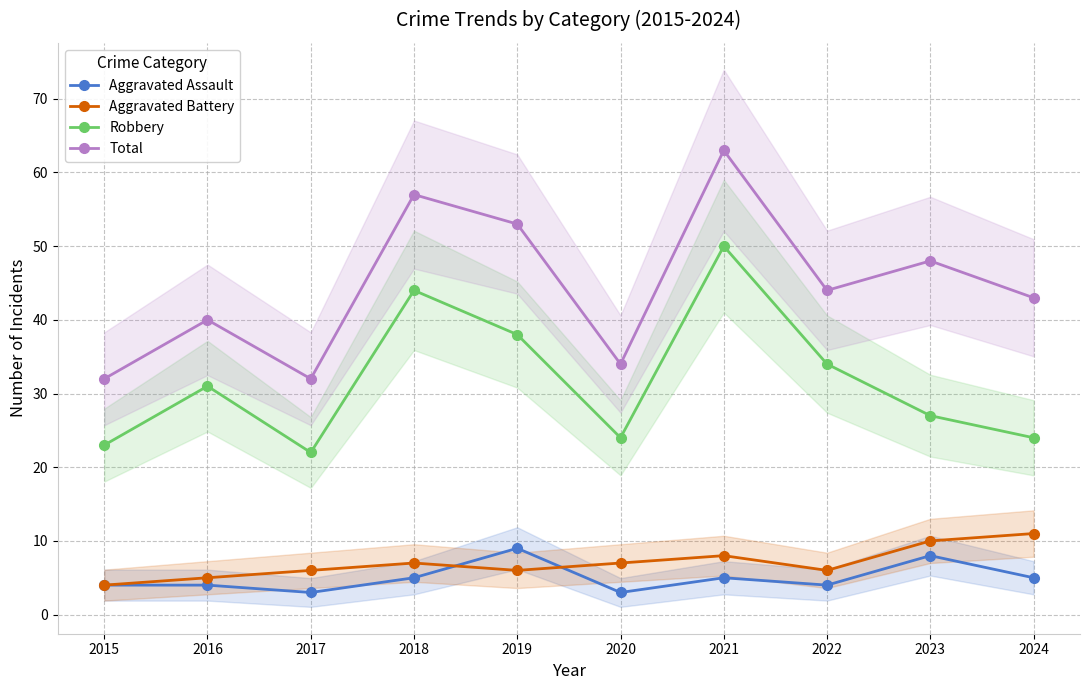

What value does the Aggravated Assault series have at 2016?

4